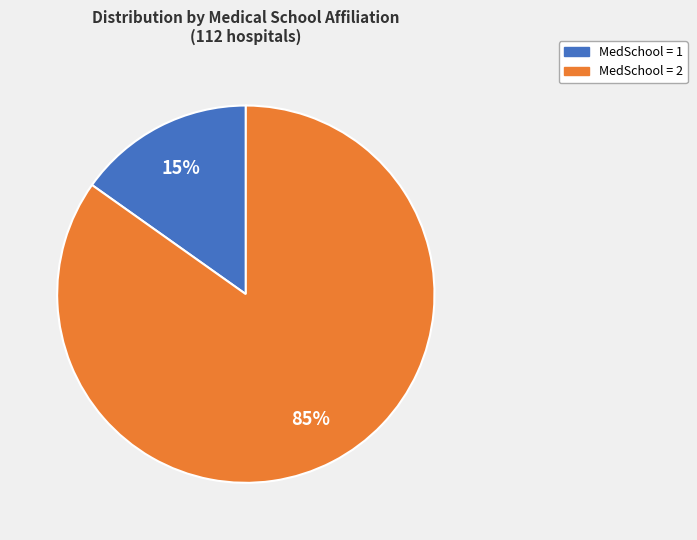

Is there a majority slice in this chart?

Yes